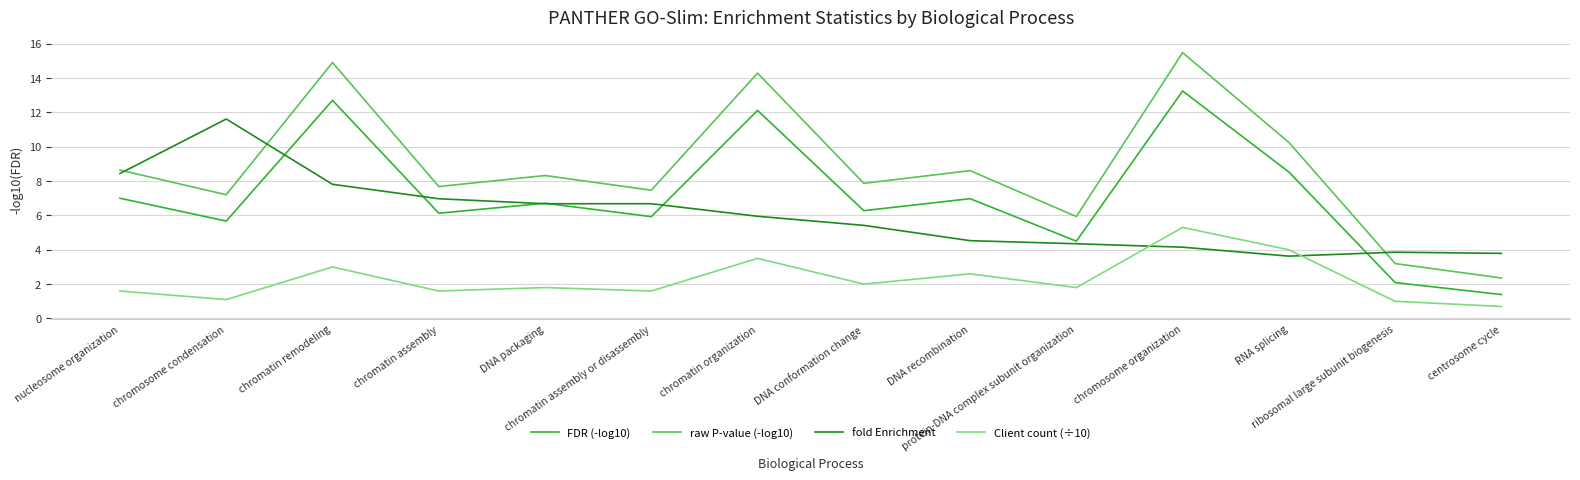

Which series has the largest total across all categories?

raw P-value (-log10)